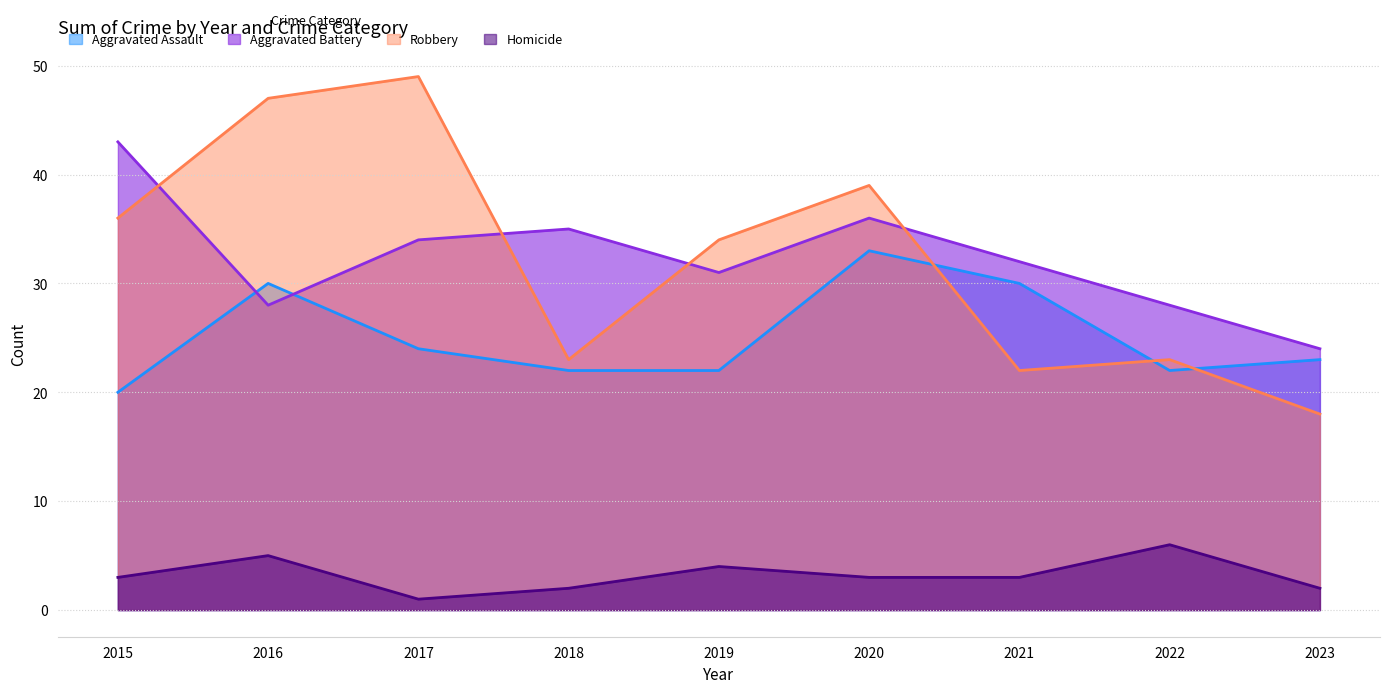

True or false: Aggravated Battery has a value of 6 at 2016.

False